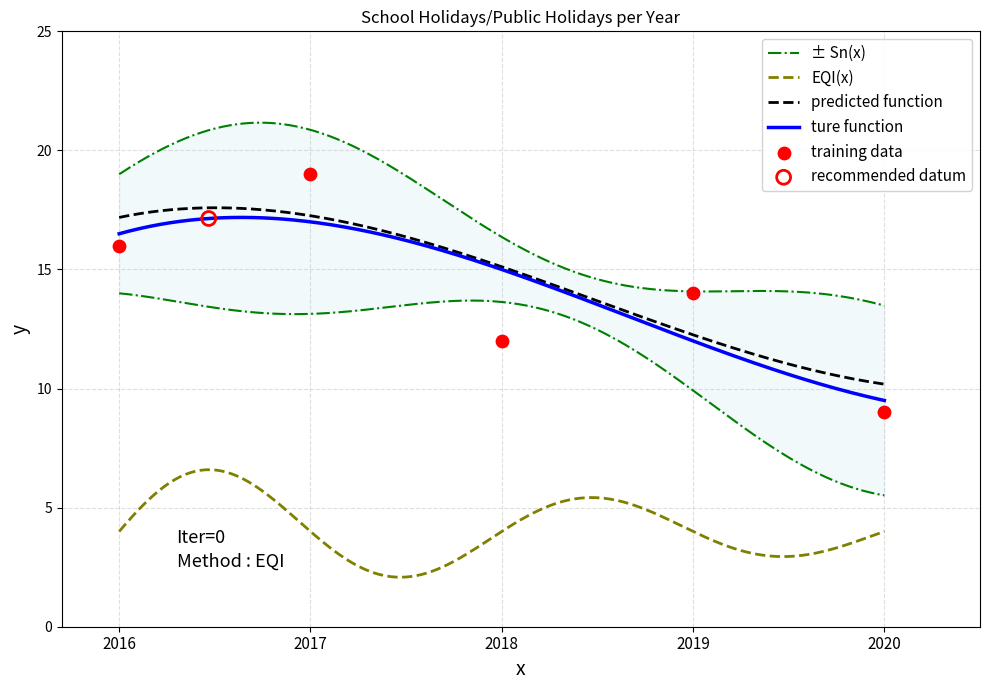

What is the change in value from 2017 to 2019?

-5